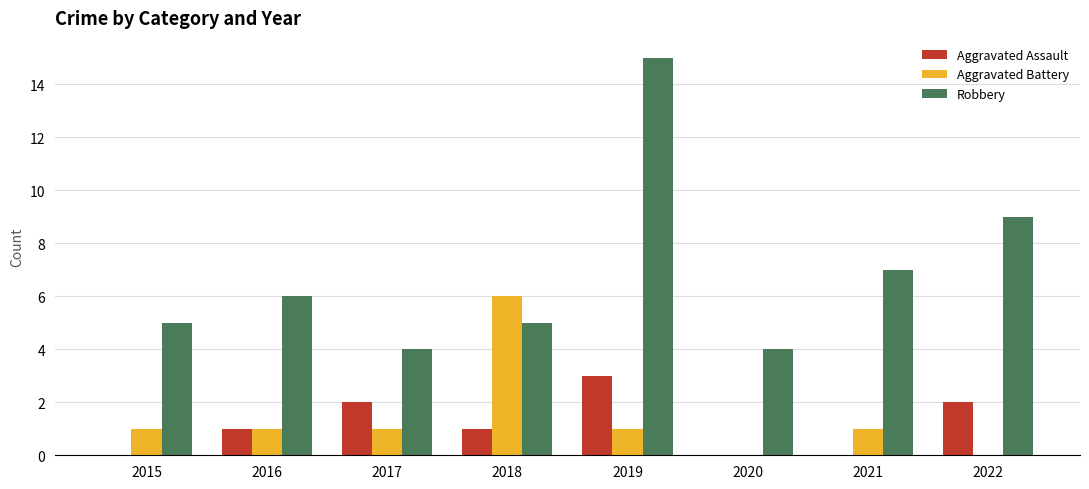

Reading left to right, transcribe all the data shown in this chart.

Aggravated Assault: 0	1	2	1	3	0	0	2
Aggravated Battery: 1	1	1	6	1	0	1	0
Robbery: 5	6	4	5	15	4	7	9